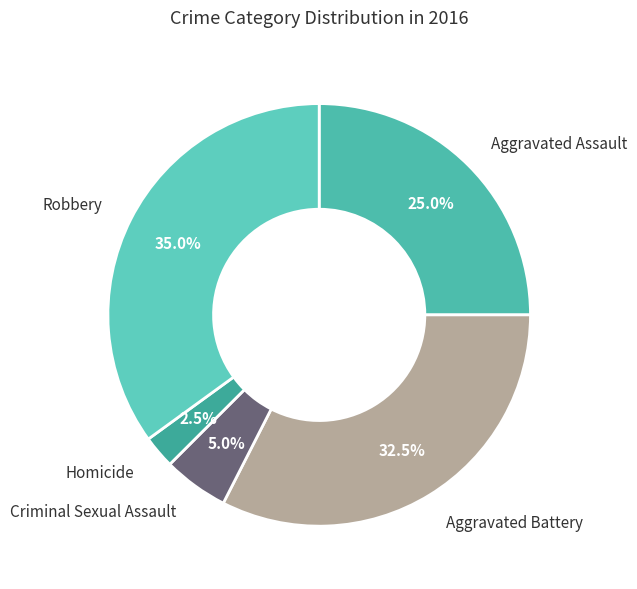

How many segments does this pie chart have?

5